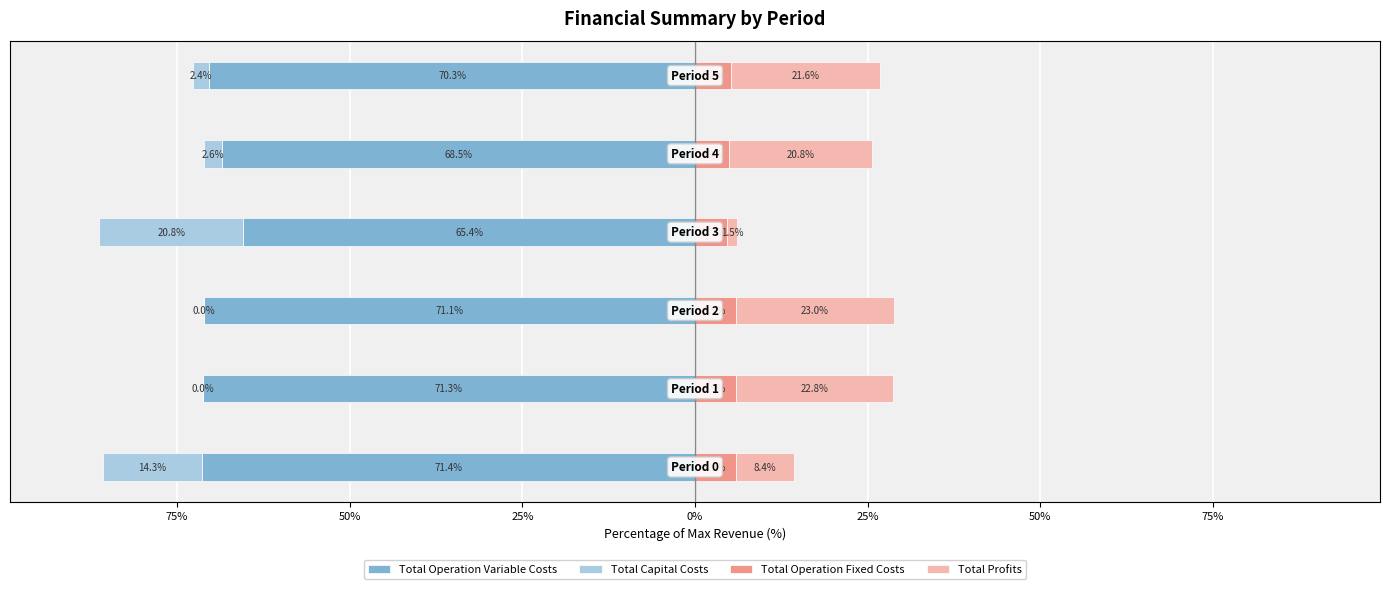

Reading left to right, transcribe all the data shown in this chart.

Total Operation Variable Costs: -71.4	-71.3	-71.1	-65.4	-68.5	-70.3
Total Capital Costs: -14.3	0.0	0.0	-20.8	-2.6	-2.4
Total Operation Fixed Costs: 5.9	5.9	5.9	4.7	4.9	5.2
Total Profits: 8.4	22.8	23.0	1.5	20.8	21.6